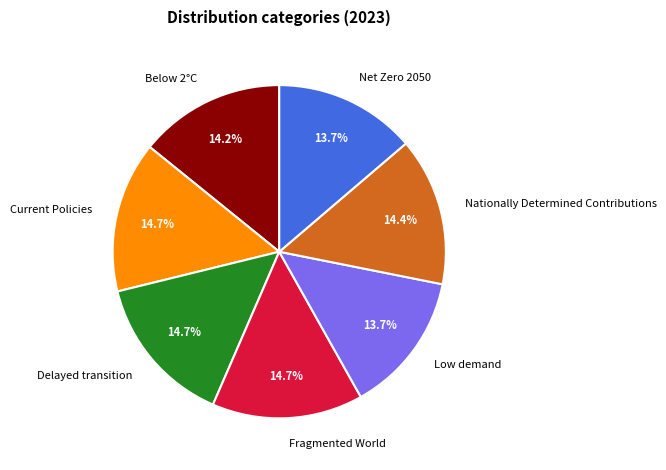

Is there any slice that represents more than half of the pie?

No